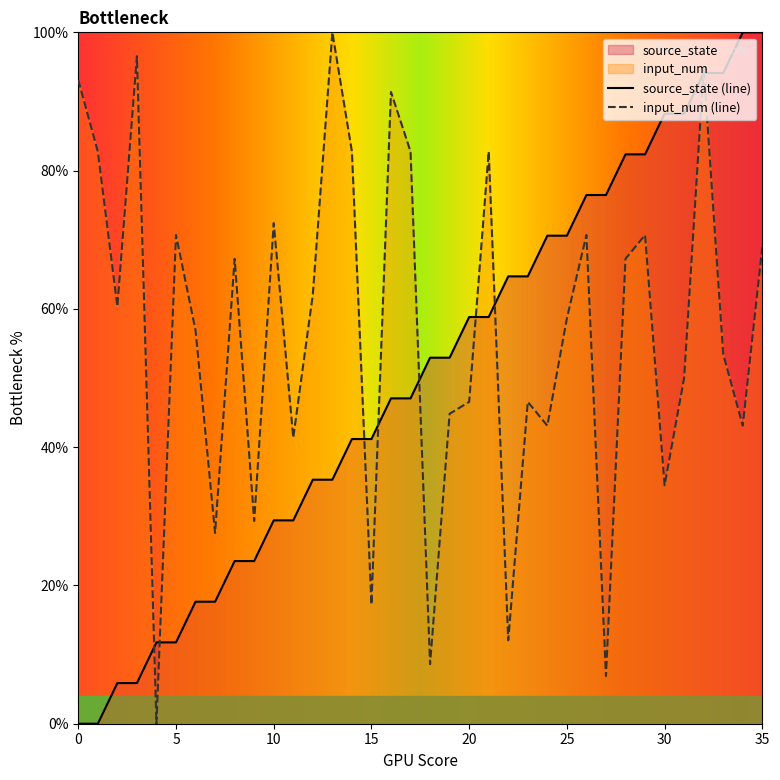

Between 11 and 14, which is larger?

14